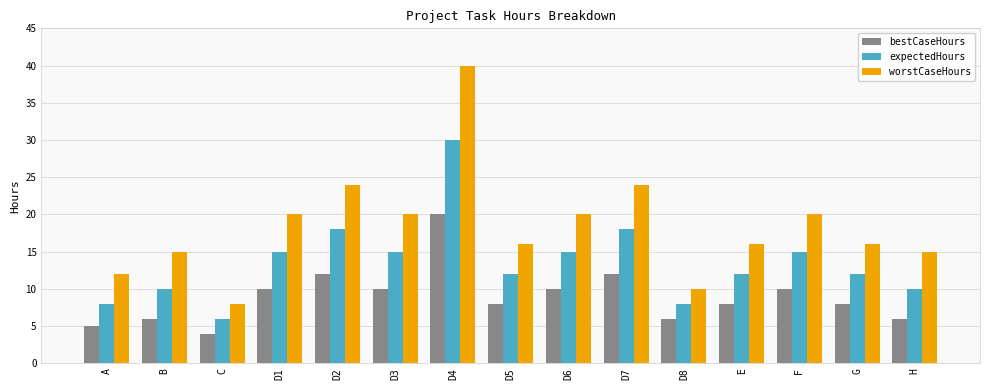

True or false: worstCaseHours has a value of 7 at D6.

False